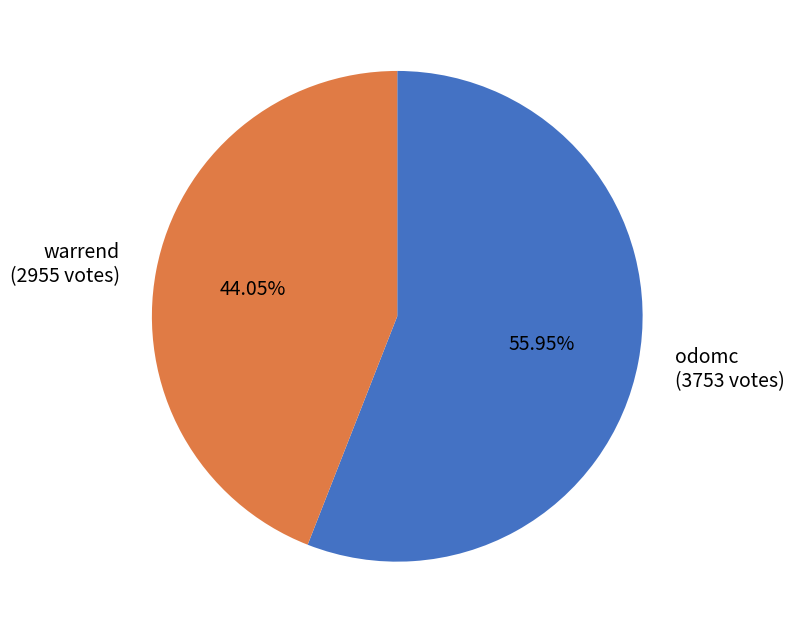

Rank the categories by value from highest to lowest.

odomc, warrend